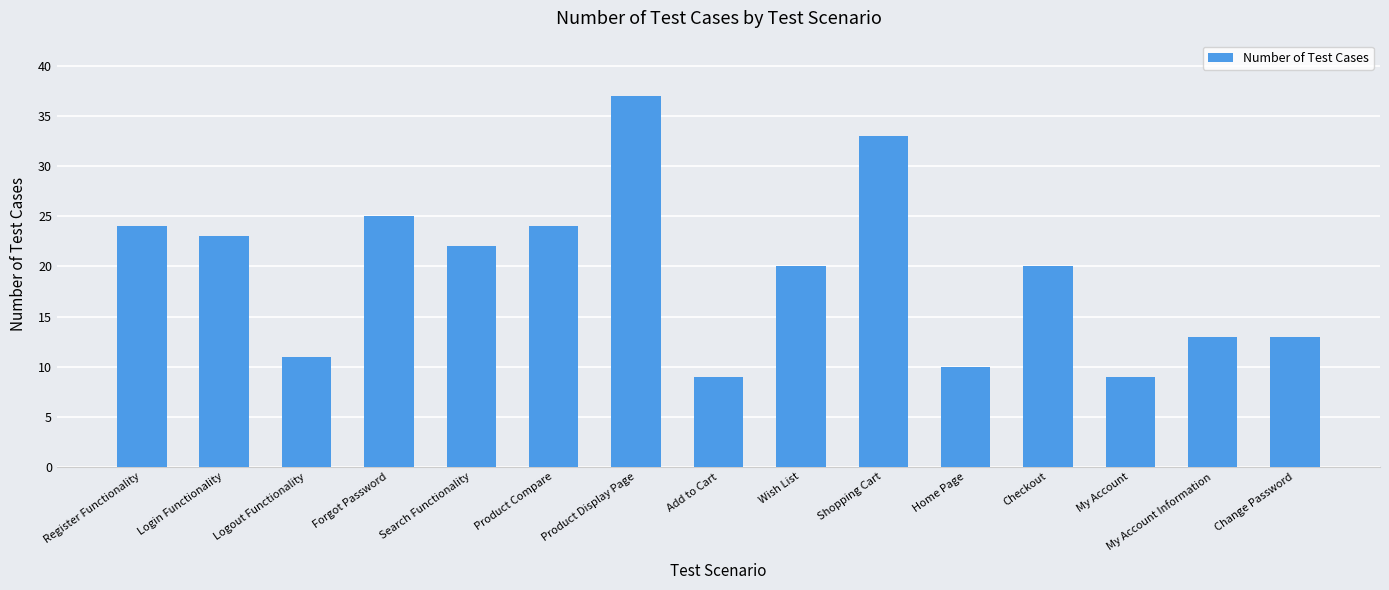

Is it true that the value at Checkout is 28?

False